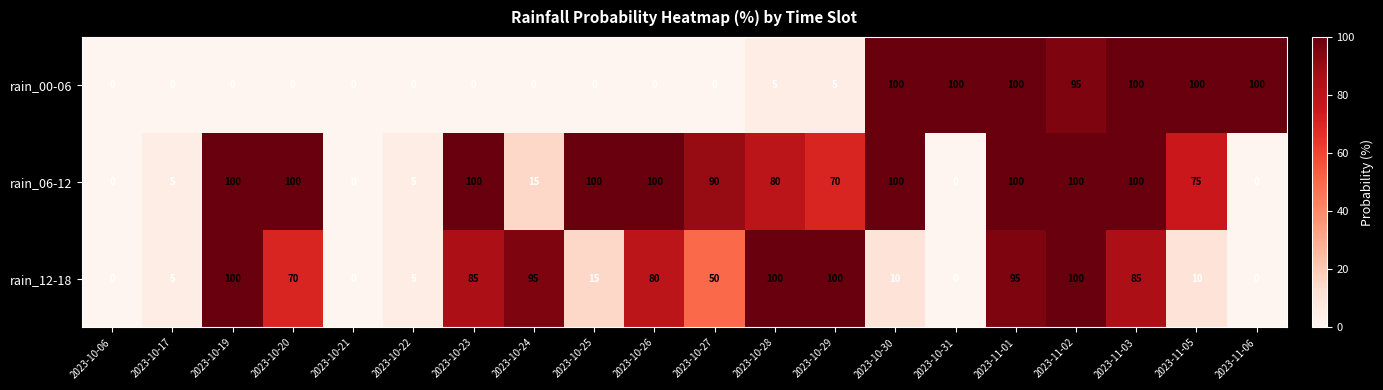

The rain_00-06 series shows 0 at 2023-10-21. True or false?

True